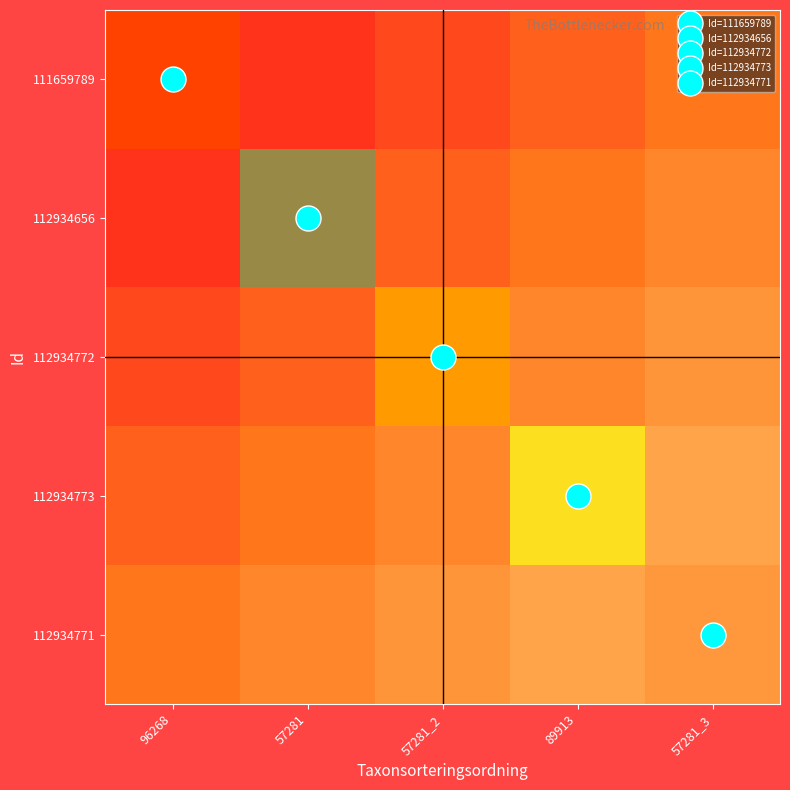

What is the greatest value displayed?

776828.0